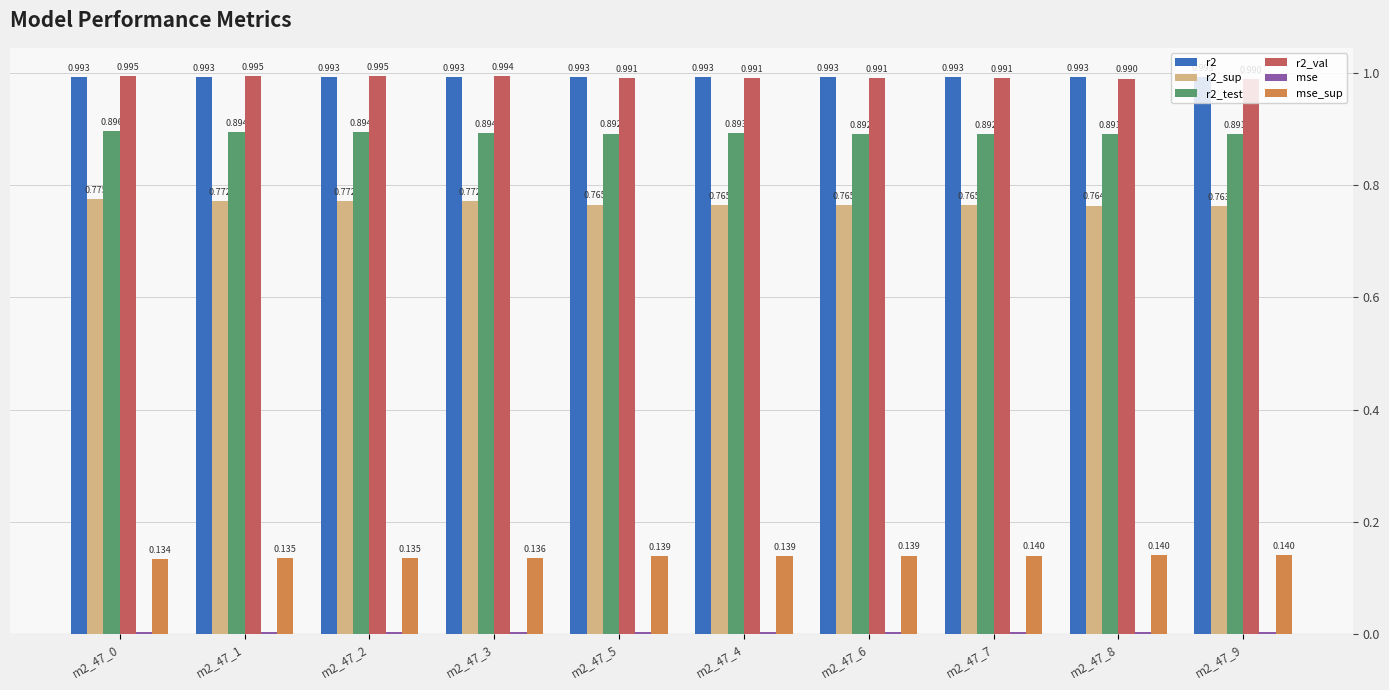

What is the label of the 6th bar from the right?

m2_47_5